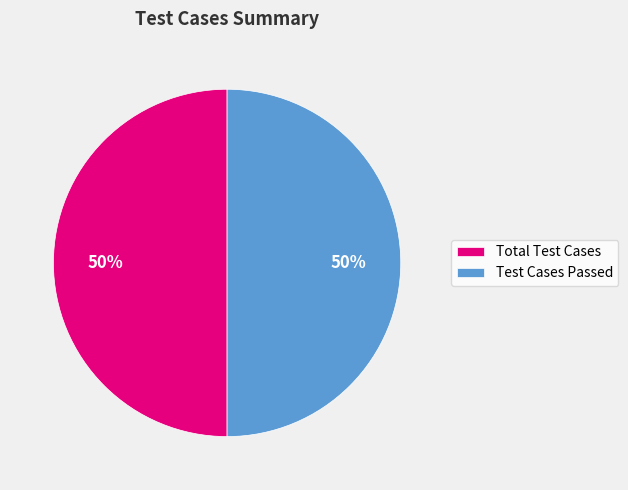

How many slices are in this pie chart?

2